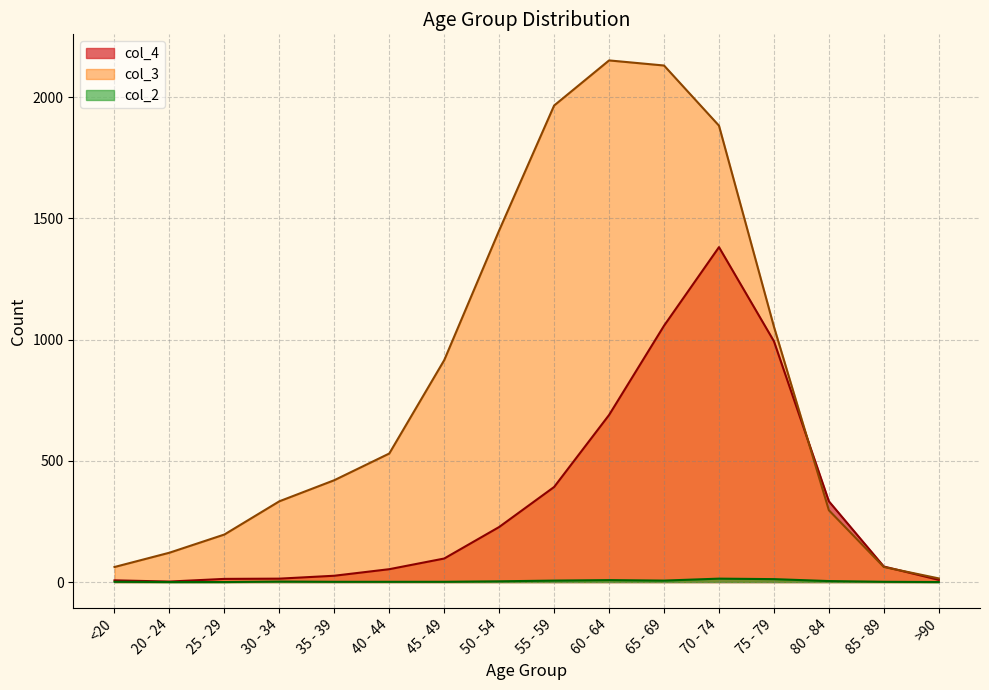

At how many categories does at least one series exceed 1234?

5